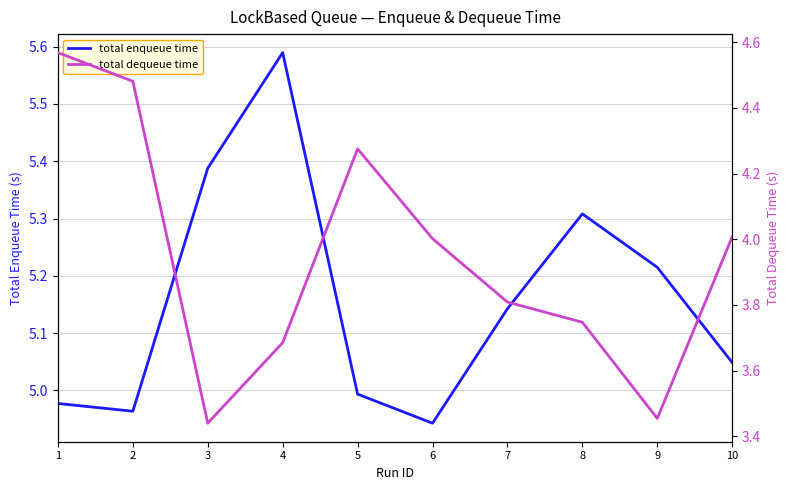

Reading left to right, list all the values displayed in this chart.

total enqueue time: 1=5.0	2=5.0	3=5.4	4=5.6	5=5.0	6=4.9	7=5.1	8=5.3	9=5.2	10=5.0
total dequeue time: 1=4.6	2=4.5	3=3.4	4=3.7	5=4.3	6=4.0	7=3.8	8=3.7	9=3.5	10=4.0